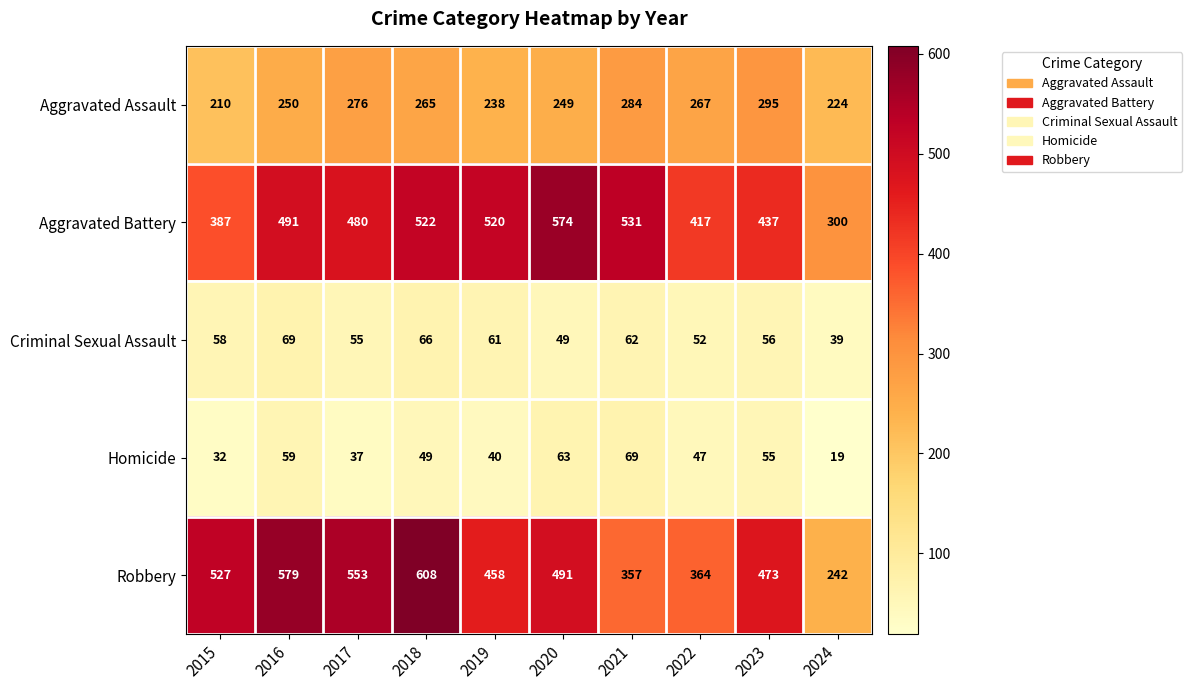

The value of Aggravated Battery at 2017 is 131. True or false?

False